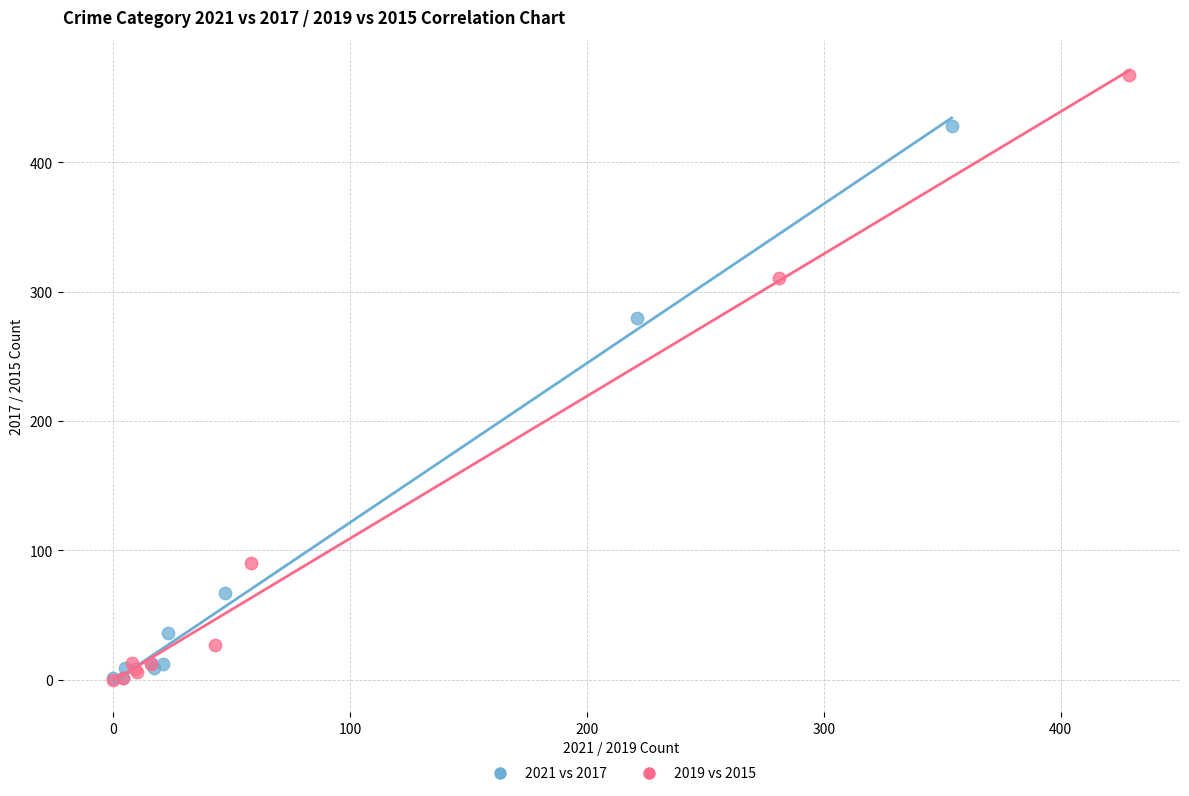

Which series contains the highest Y value?

2019 vs 2015